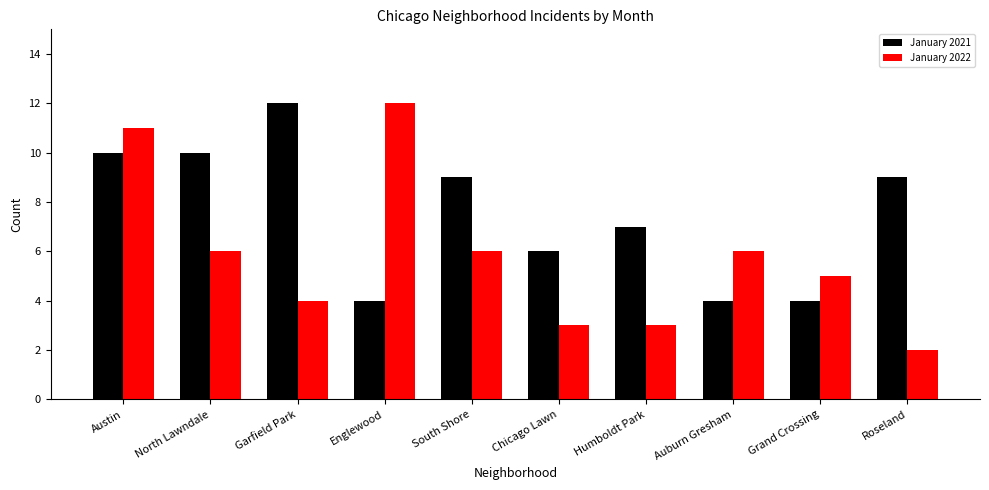

How many groups of bars are there?

10